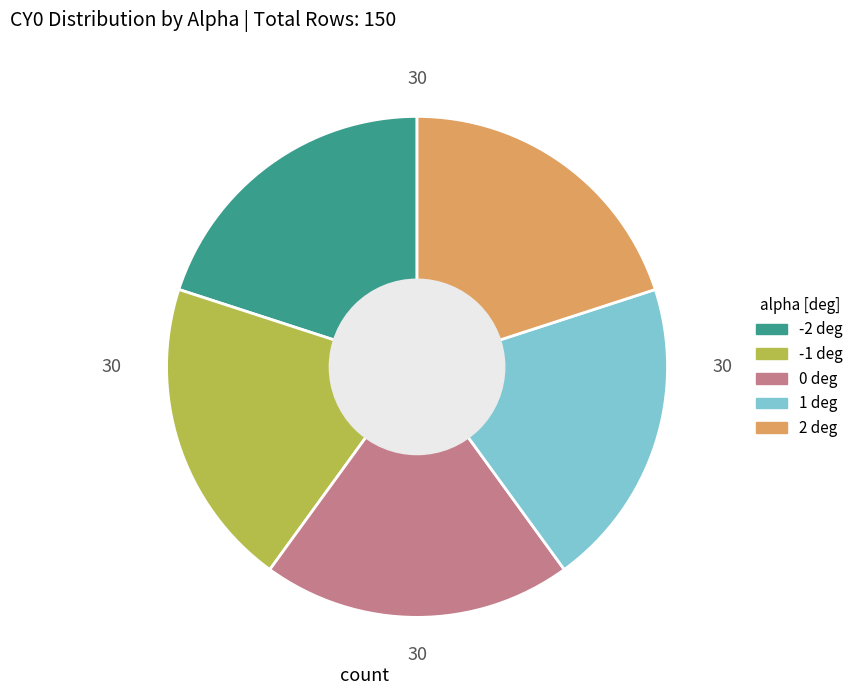

Do -2 and 2 together represent more than half of the pie?

No